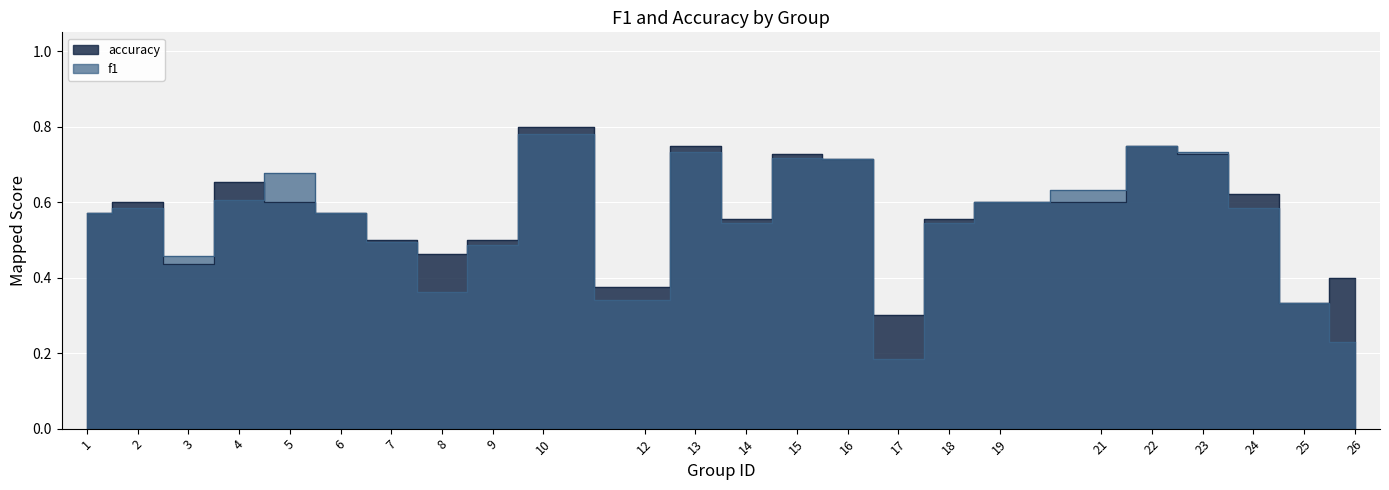

True or false: f1 and accuracy intersect in this chart.

True